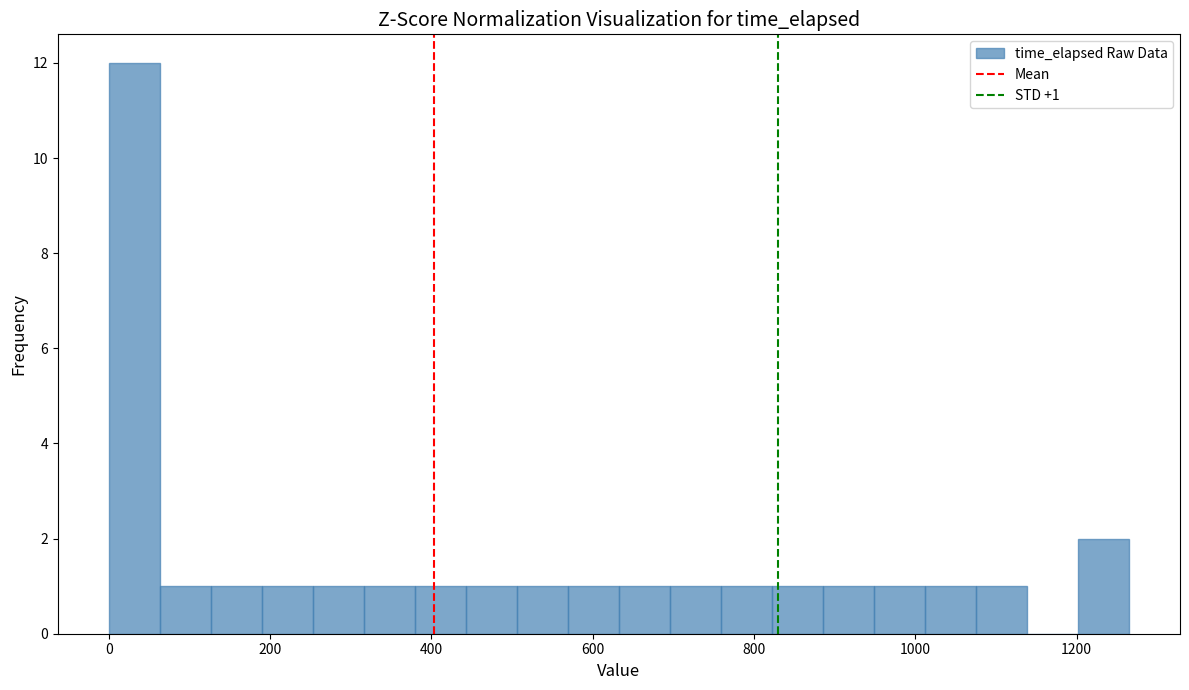

Around what value on the x-axis is the tallest bar? Give the approximate position of its centre, as read against the axis.

40